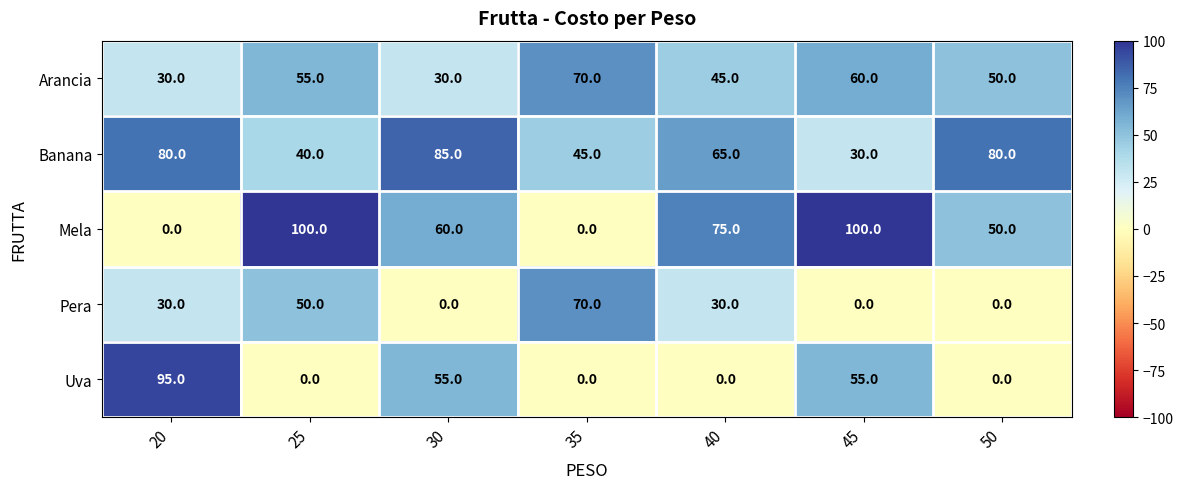

Rank the series at 25 from lowest to highest value.

Uva, Banana, Pera, Arancia, Mela